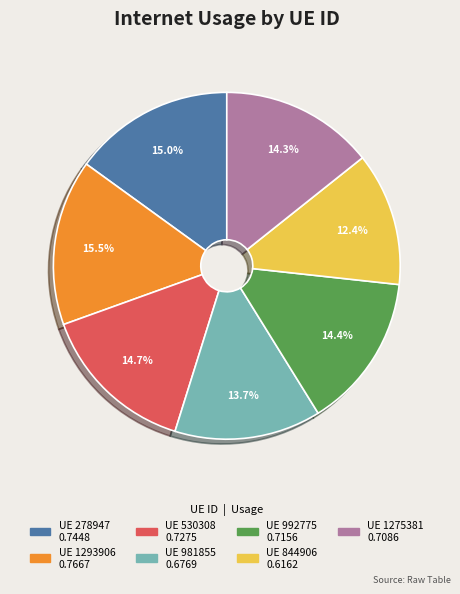

Does any single category account for the majority?

No